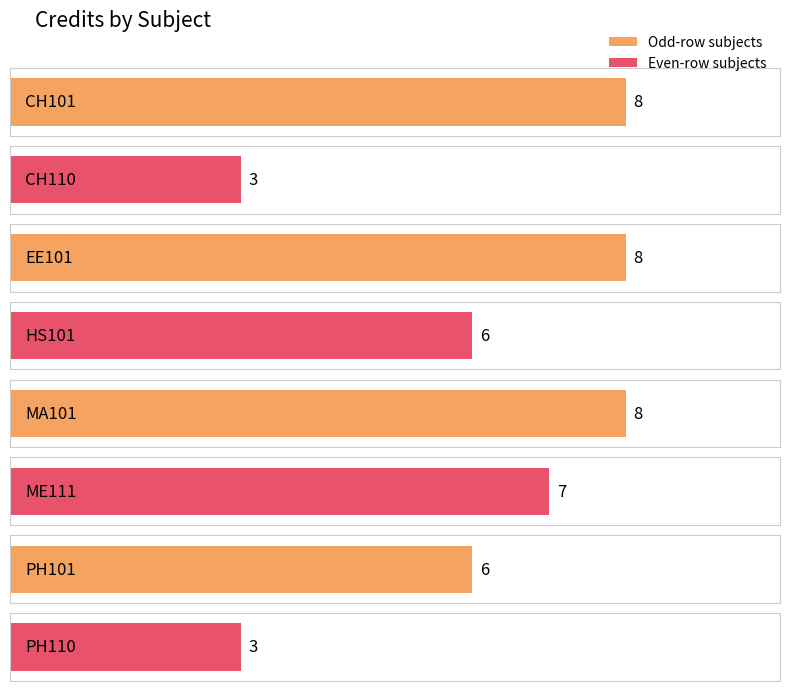

List the labels in order of value, largest first.

CH101, EE101, MA101, ME111, HS101, PH101, CH110, PH110